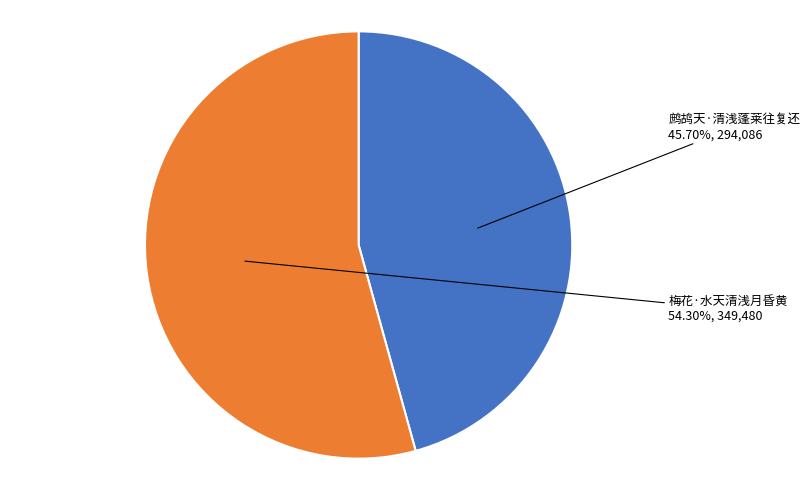

Does any single category account for the majority?

Yes